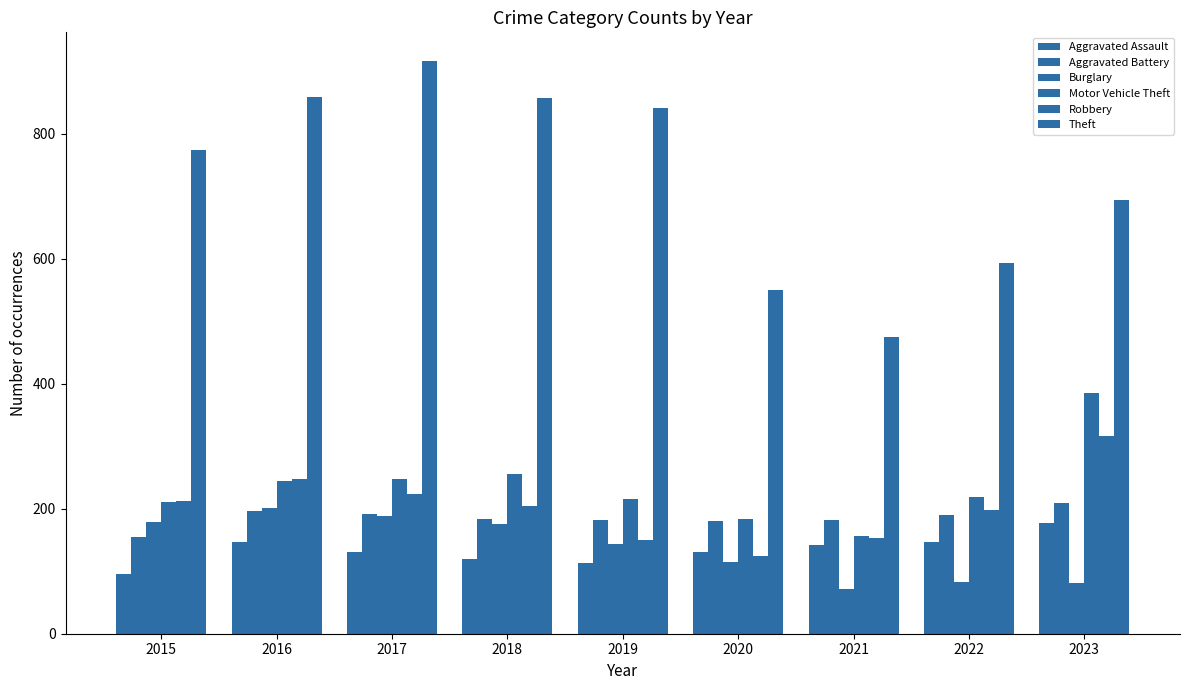

Is the value of Aggravated Assault at 2016 greater than the value of Motor Vehicle Theft at 2019?

No